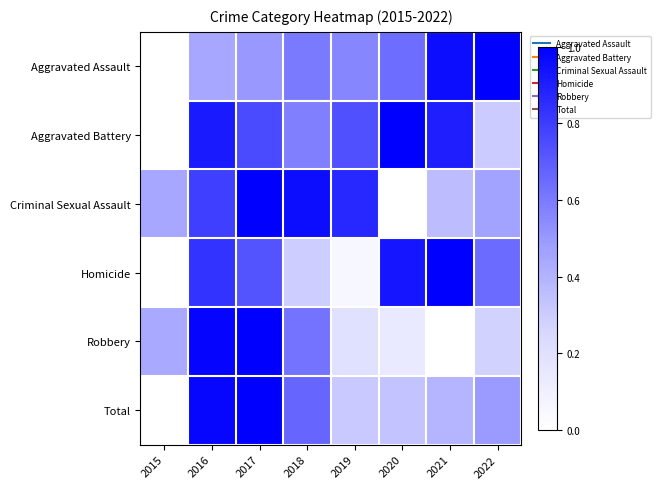

Reading left to right, list all the values displayed in this chart.

Aggravated Assault: 2015=0.0	2016=0.4	2017=0.5	2018=0.6	2019=0.6	2020=0.6	2021=1.0	2022=1.0
Aggravated Battery: 2015=0.0	2016=0.9	2017=0.8	2018=0.6	2019=0.7	2020=1.0	2021=0.9	2022=0.3
Criminal Sexual Assault: 2015=0.4	2016=0.8	2017=1.0	2018=1.0	2019=0.9	2020=0.0	2021=0.4	2022=0.5
Homicide: 2015=0.0	2016=0.8	2017=0.7	2018=0.3	2019=0.1	2020=0.9	2021=1.0	2022=0.6
Robbery: 2015=0.4	2016=1.0	2017=1.0	2018=0.6	2019=0.2	2020=0.1	2021=0.0	2022=0.3
Total: 2015=0.0	2016=1.0	2017=1.0	2018=0.7	2019=0.3	2020=0.3	2021=0.4	2022=0.5